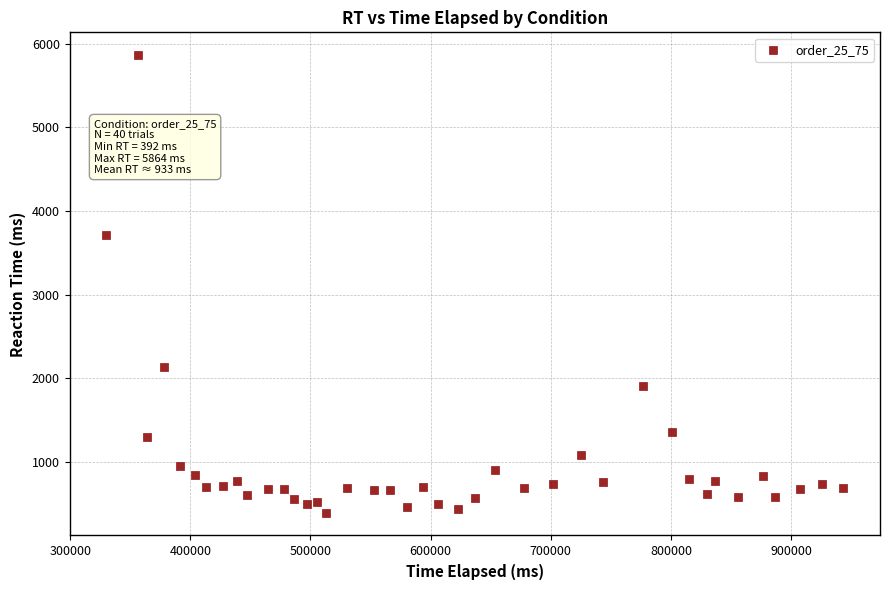

What is the range of Y values (max minus min)?

5472